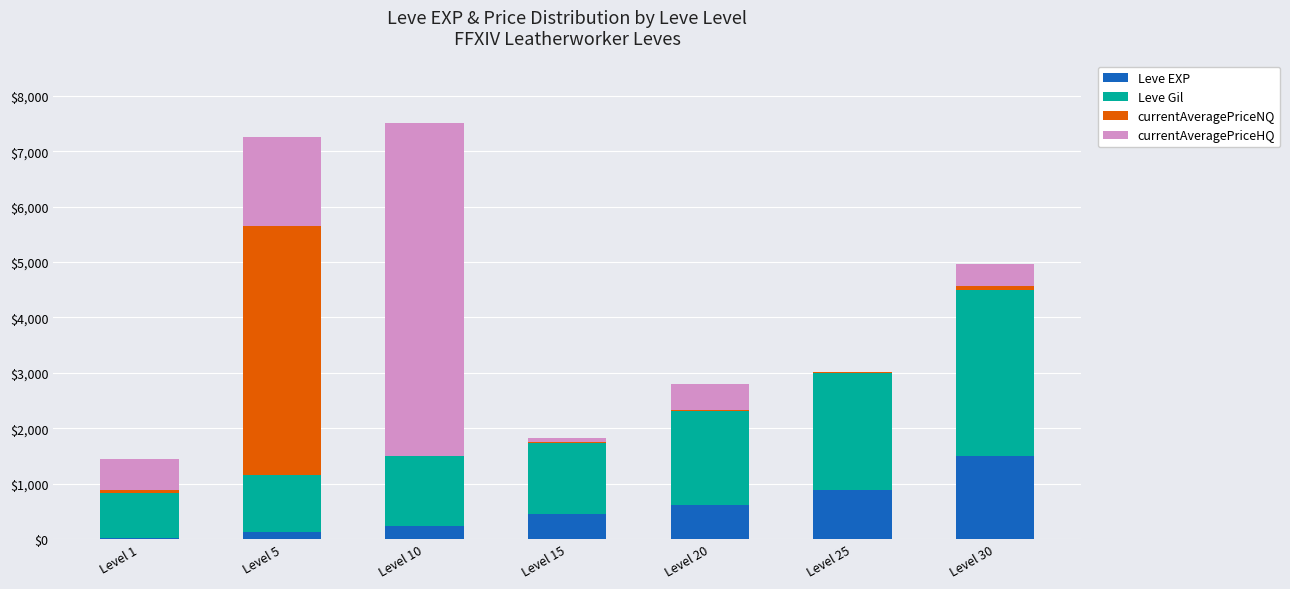

At which label does Leve EXP reach its peak?

Level 30